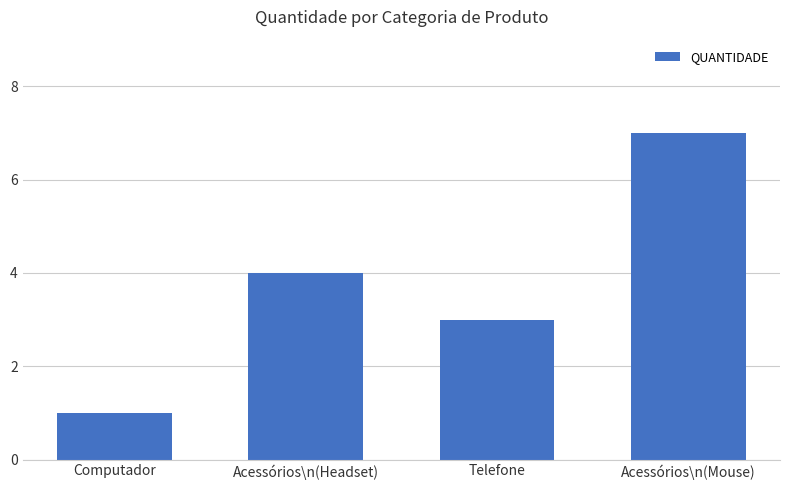

How many categories are shown in the chart?

4